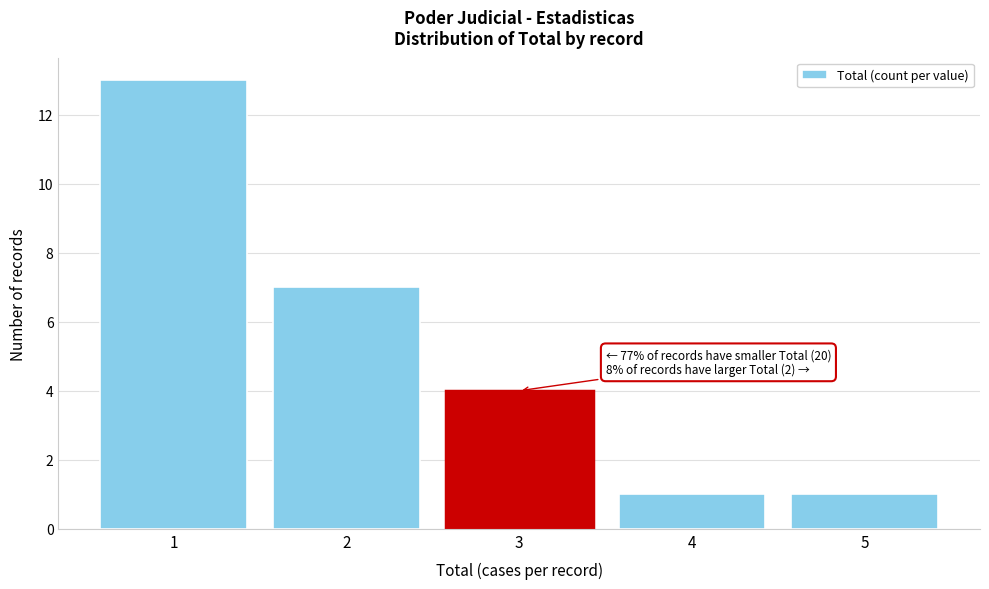

Over which range of the x-axis is the bar tallest?

0.5 to 1.5